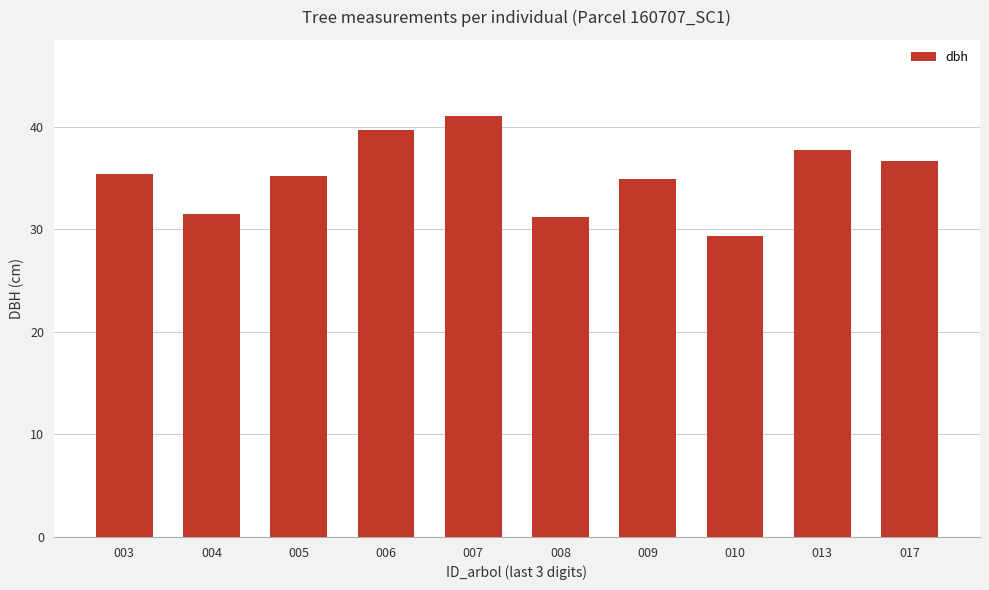

Which label corresponds to the smallest value in the chart?

010